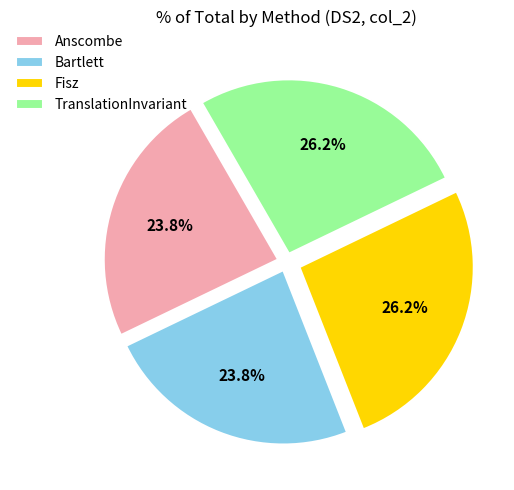

Count the number of slices in the pie.

4